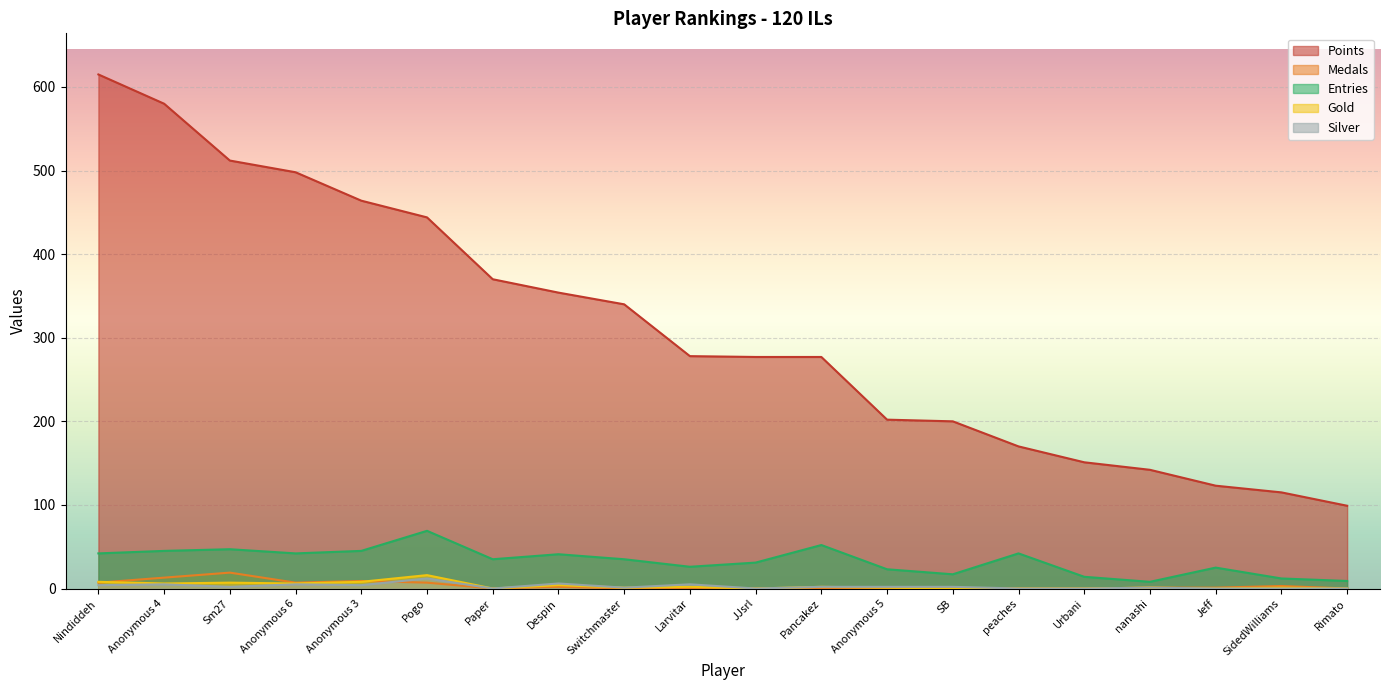

Which series changed the most between nanashi and Jeff?

Points